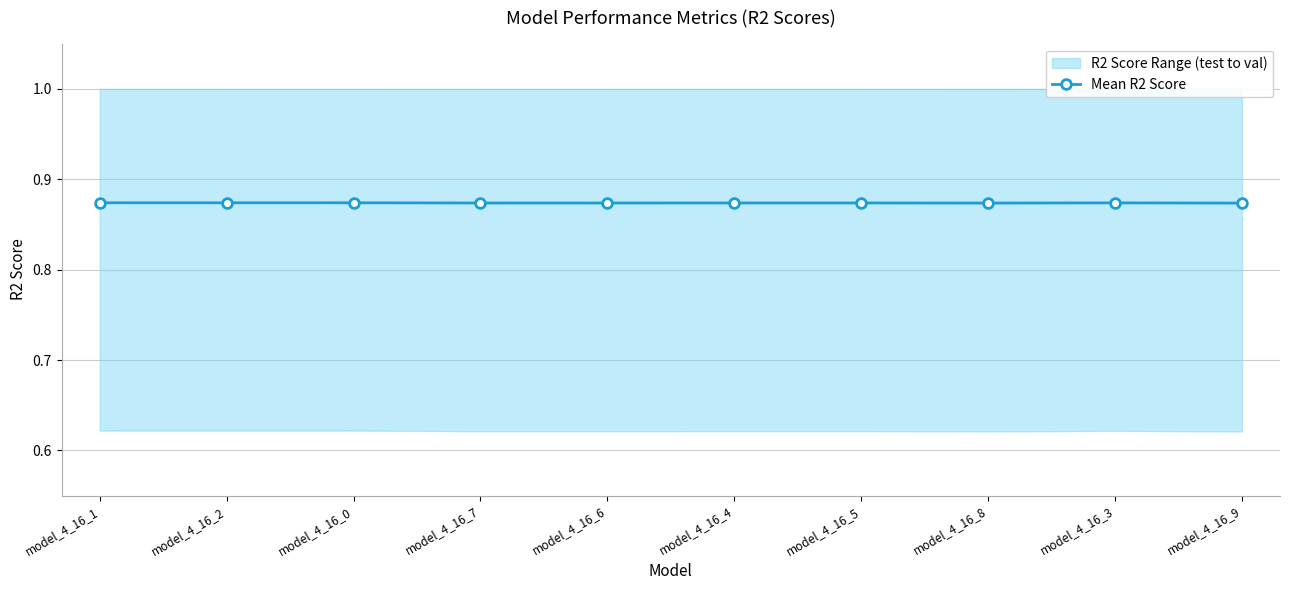

Rank the categories by value from highest to lowest.

model_4_16_1, model_4_16_0, model_4_16_2, model_4_16_3, model_4_16_4, model_4_16_5, model_4_16_6, model_4_16_7, model_4_16_8, model_4_16_9